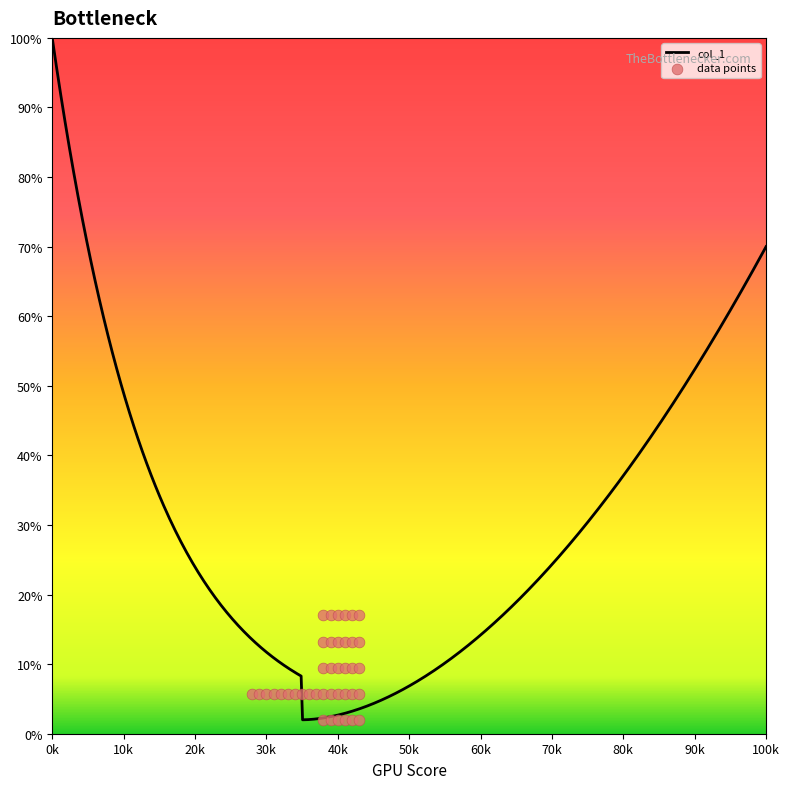

What is the highest value of the col_1 series?

100.0